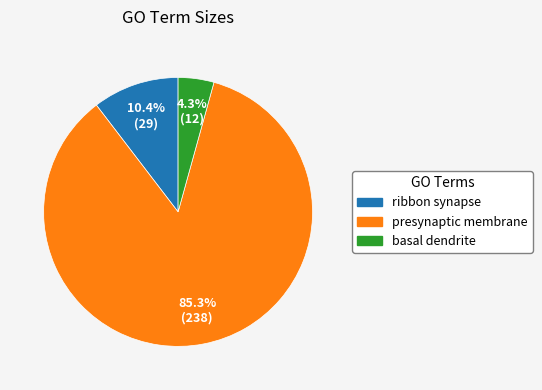

Is the sum of basal dendrite and presynaptic membrane greater than half?

Yes